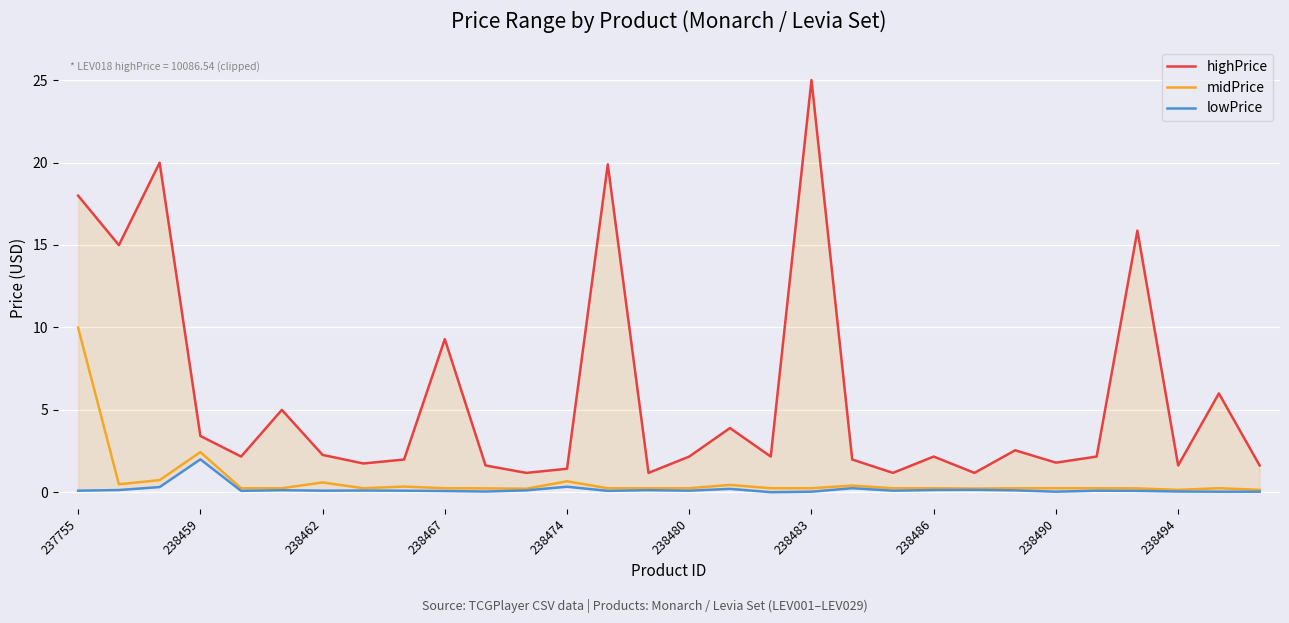

True or false: midPrice has a value of 0.1 at 26.

False